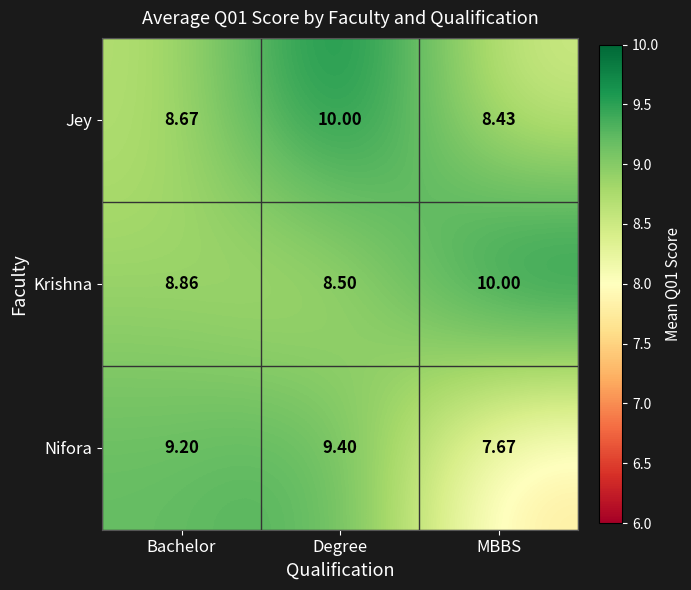

At Degree, list the series in order from smallest to largest.

Krishna, Nifora, Jey